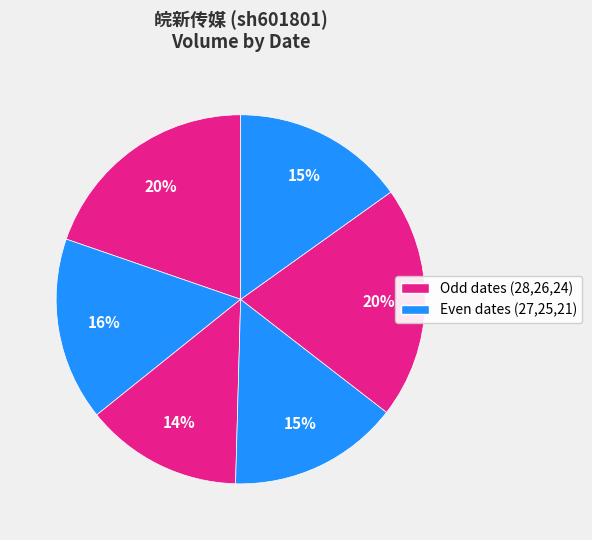

Does any single category account for the majority?

No